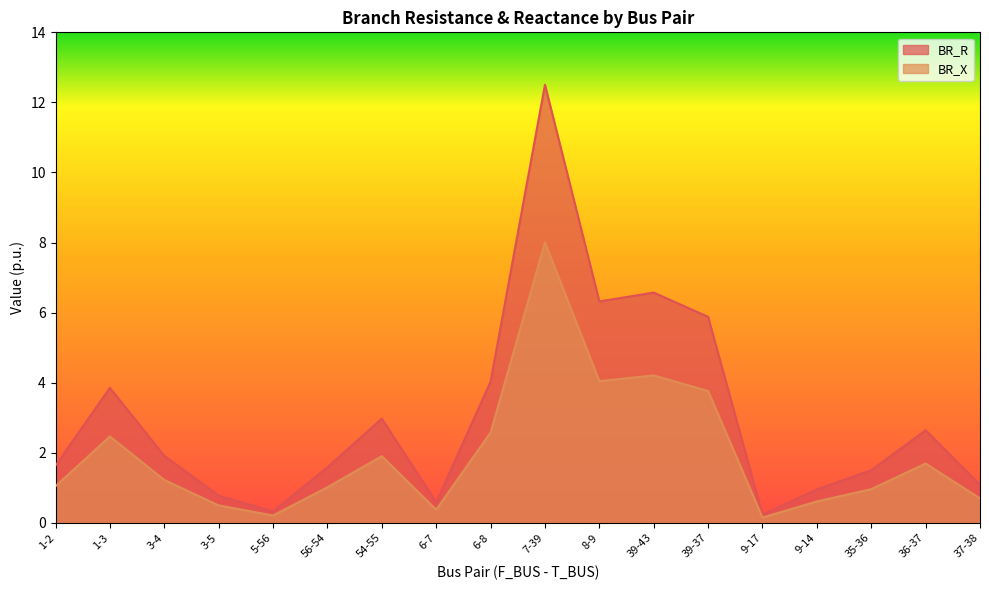

How many distinct data groups are displayed?

2